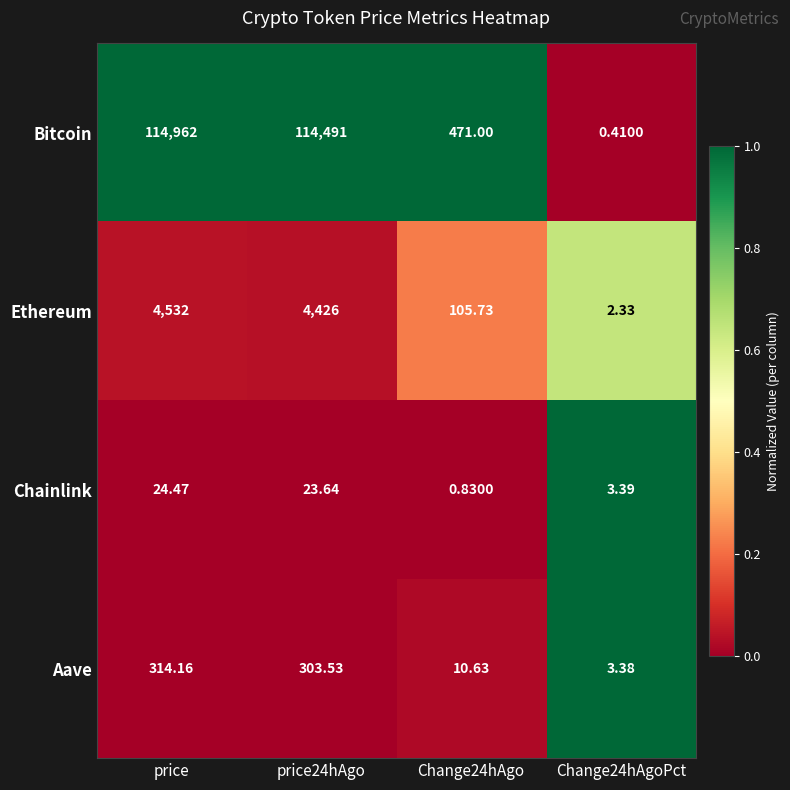

Which series has the largest total across all categories?

Bitcoin